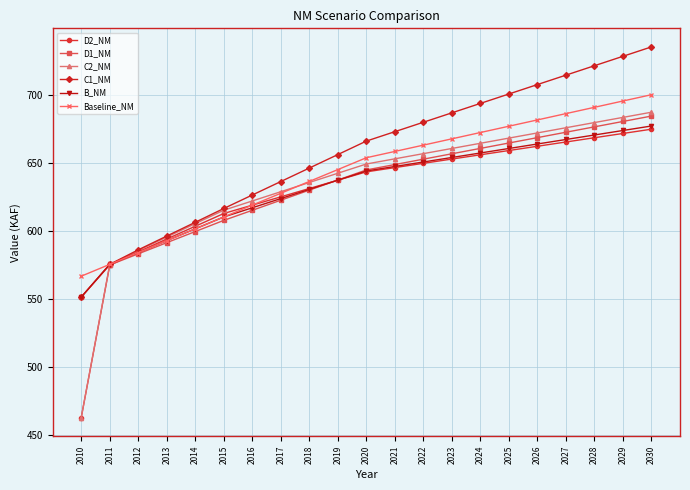

Which category has the highest value in the B_NM series?

2030